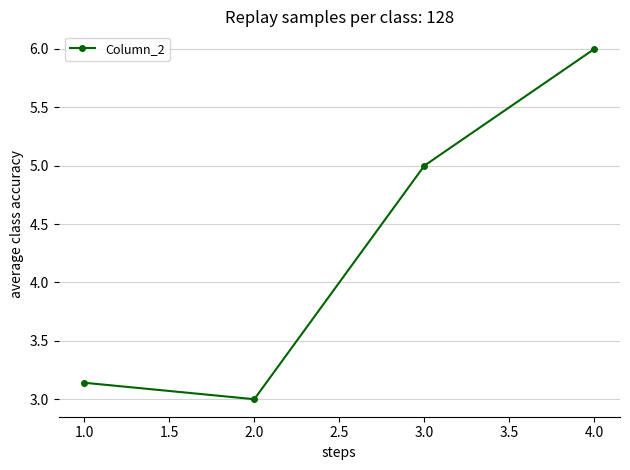

At which category does the chart reach its minimum across all series?

2.0